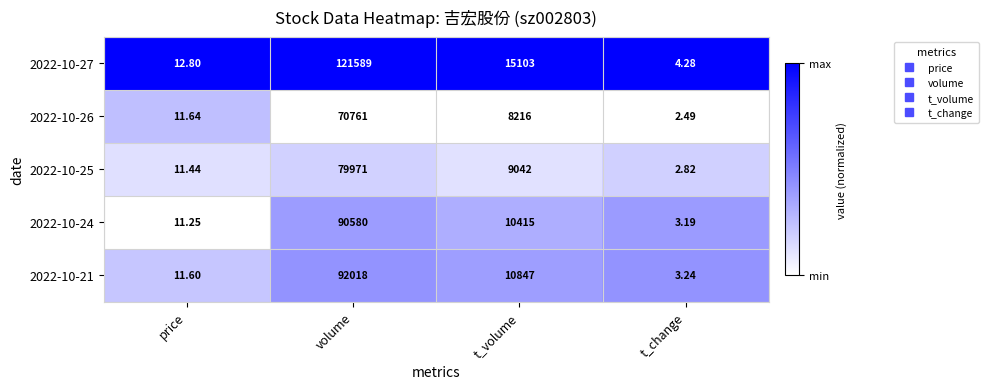

Is the value of 2022-10-27 at price greater than the value of 2022-10-24 at price?

Yes